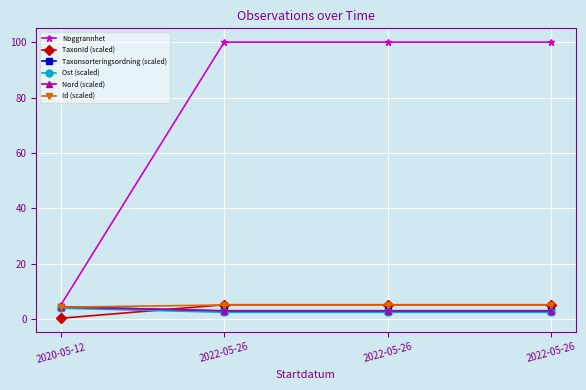

At which category is the sum across all series the highest?

2022-05-26